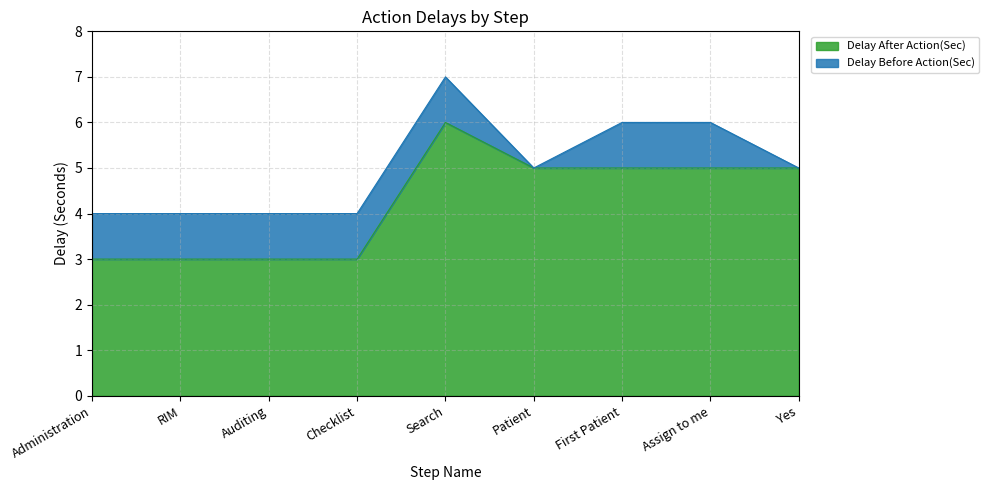

Reading right to left, extract all data points from this chart.

Yes=5	Assign to me=5	First Patient=5	Patient=5	Search=6	Checklist=3	Auditing=3	RIM=3	Administration=3